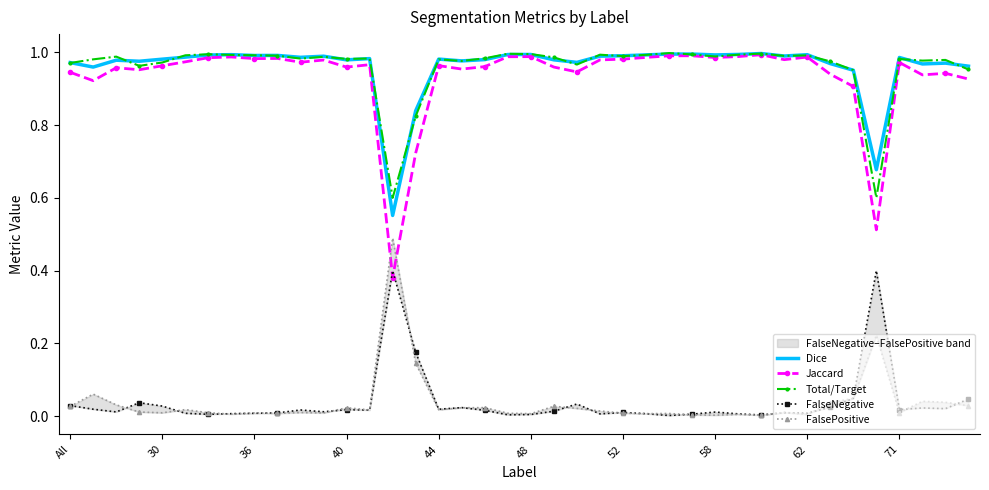

How many lines are shown in the chart?

5